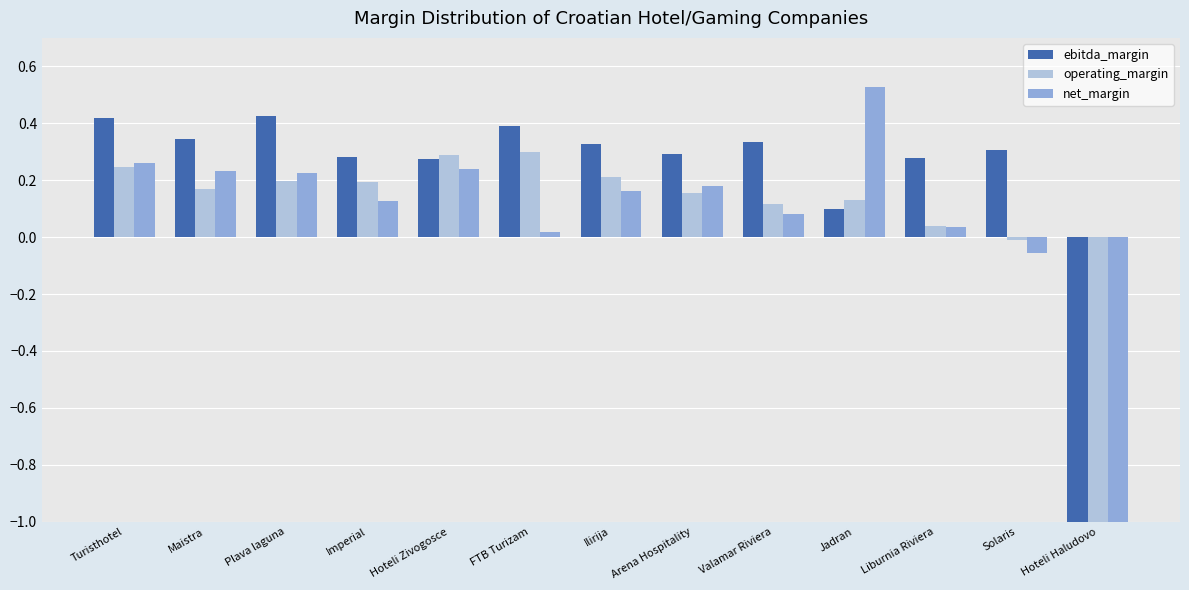

How many bars are there in each group?

3